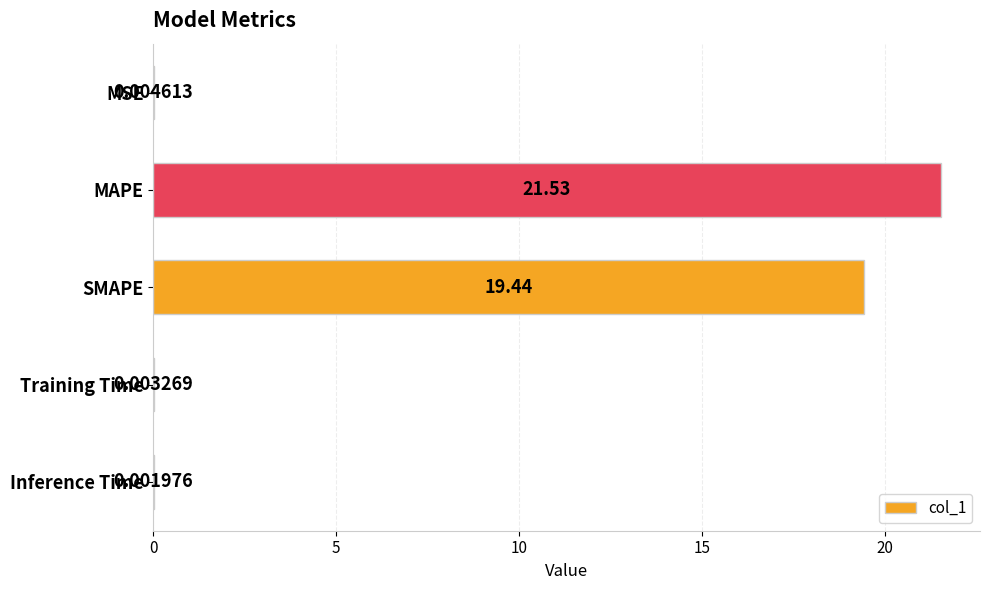

What is the sum of all values?

41.0